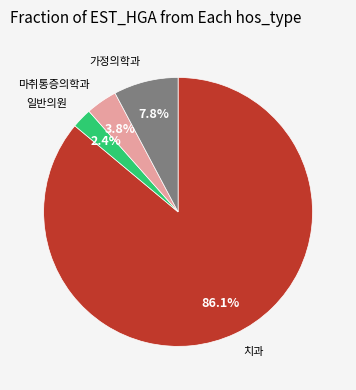

Does any single category account for the majority?

Yes